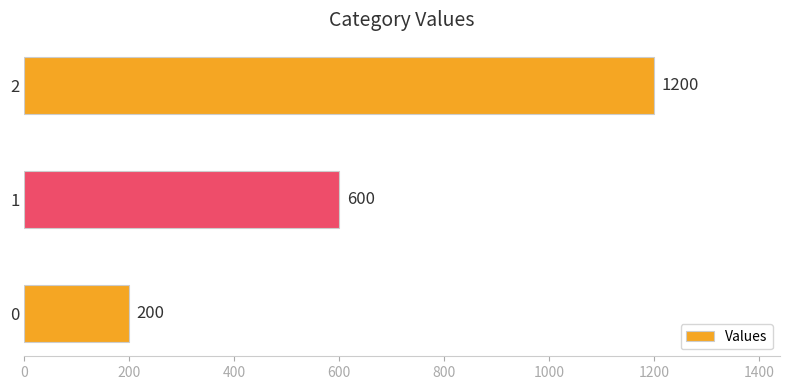

What is the ratio of the value at 1 to the value at 0?

3.0